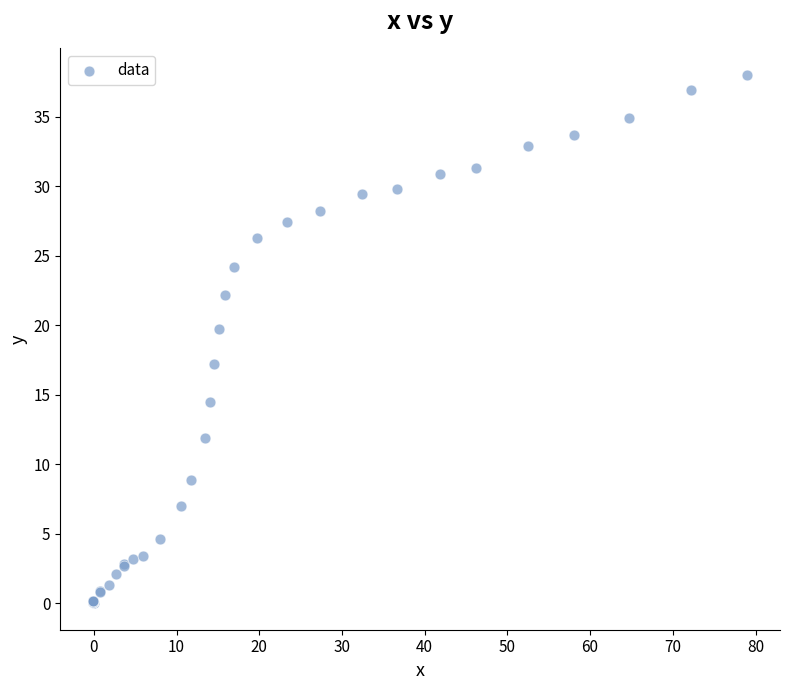

What Y value in the scatter plot is closest to 19?

19.7